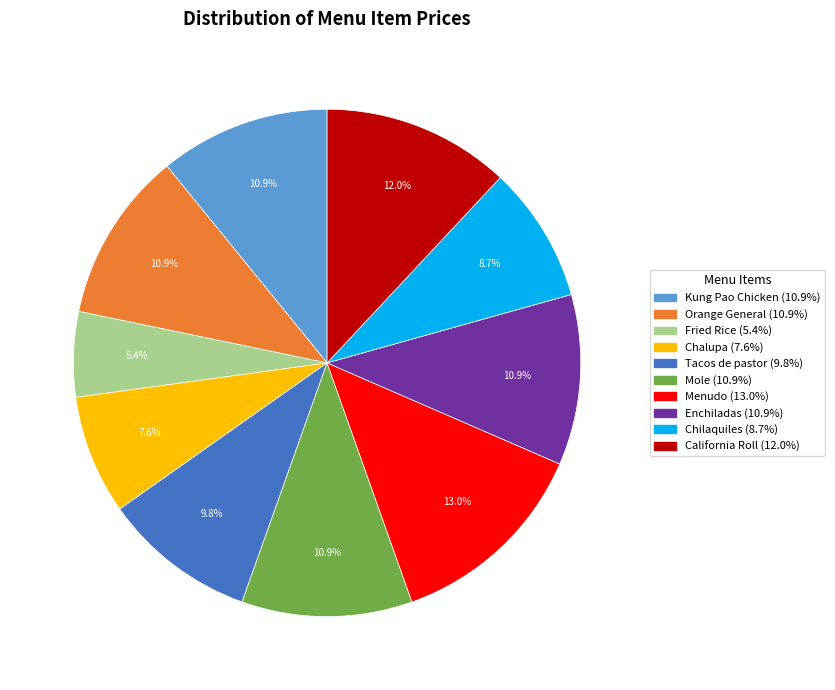

How many segments does this pie chart have?

10